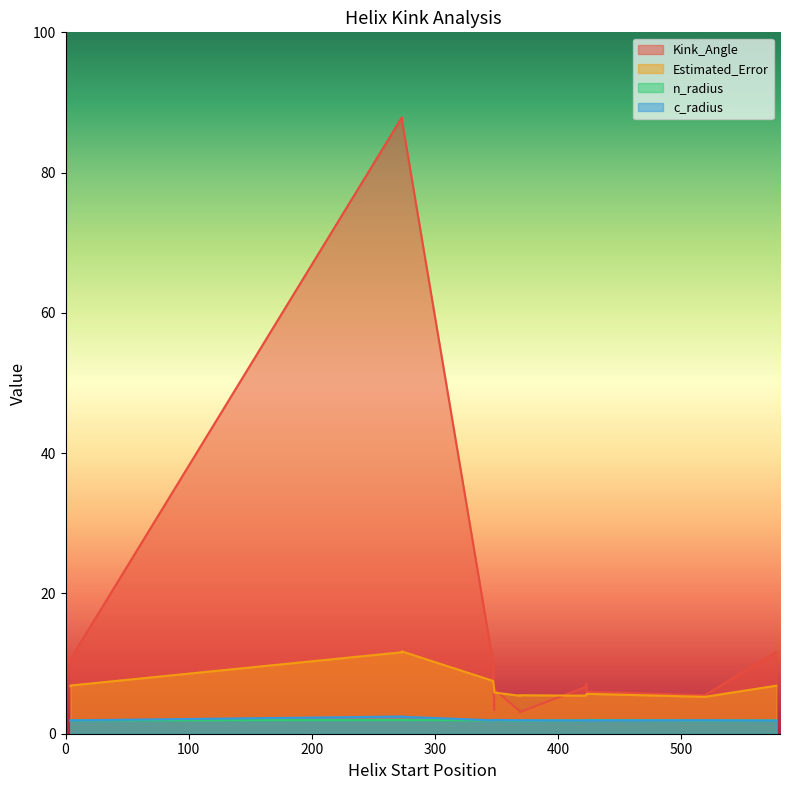

What is the value of the n_radius point at the 20th from the left?

1.9